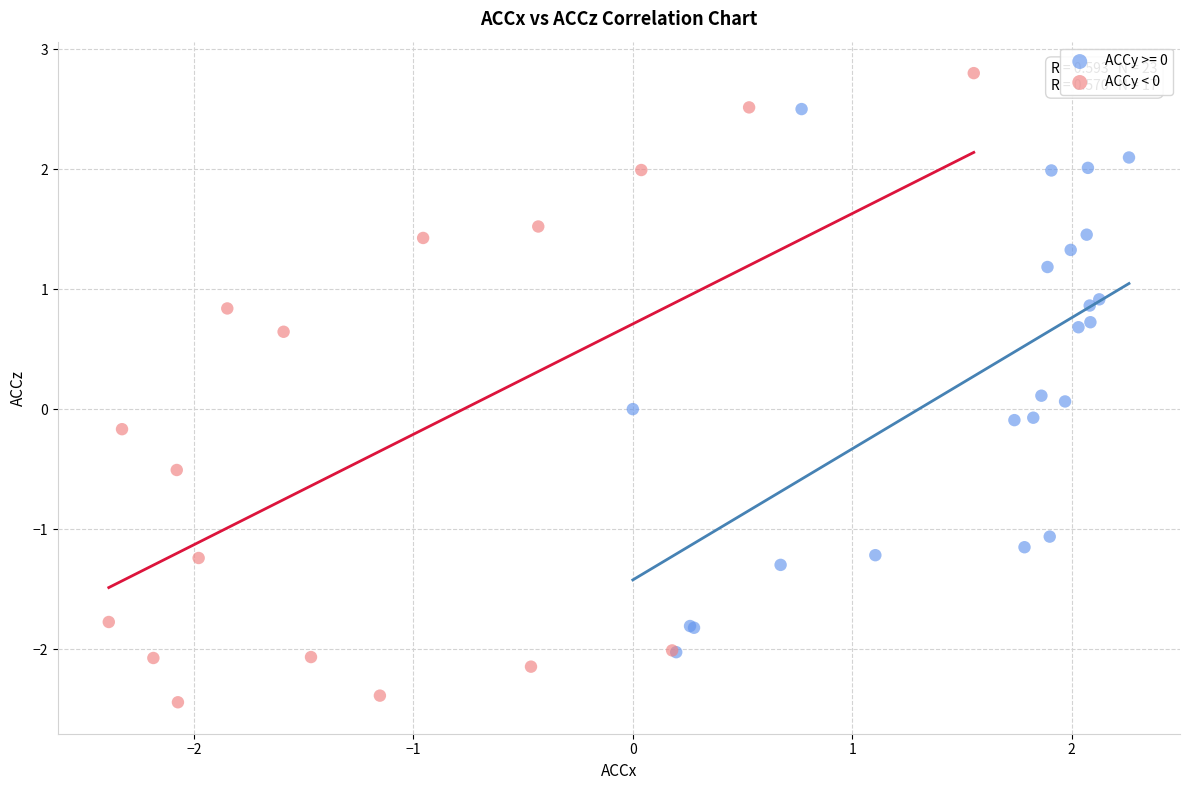

Which series has the widest spread of Y values?

ACCy < 0